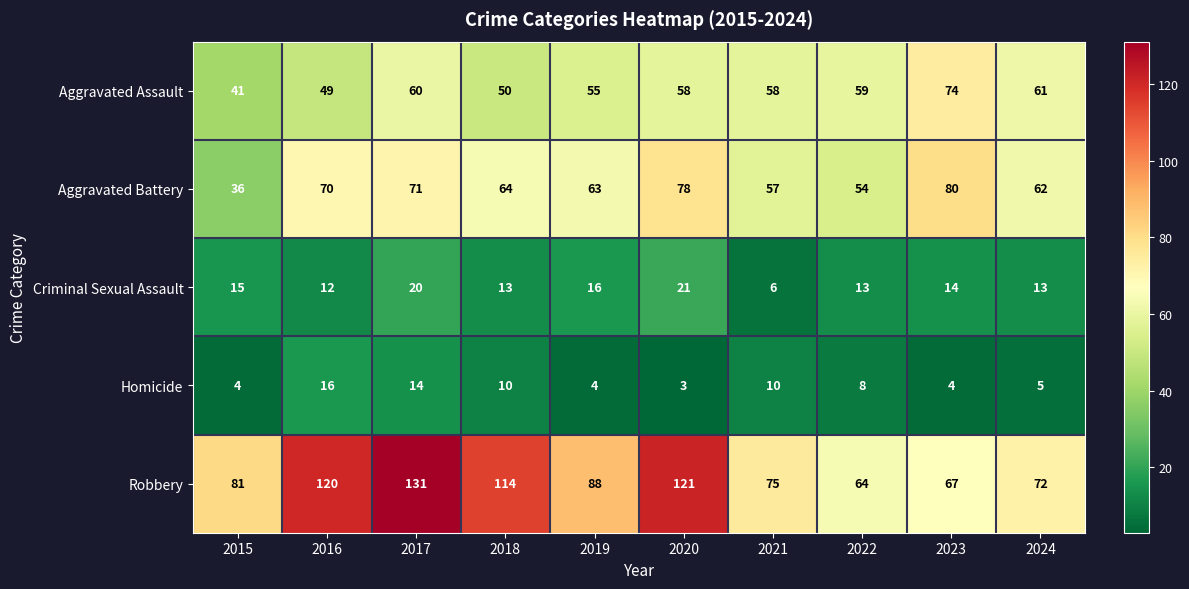

What is the difference between the maximum and minimum values in the Robbery series?

67